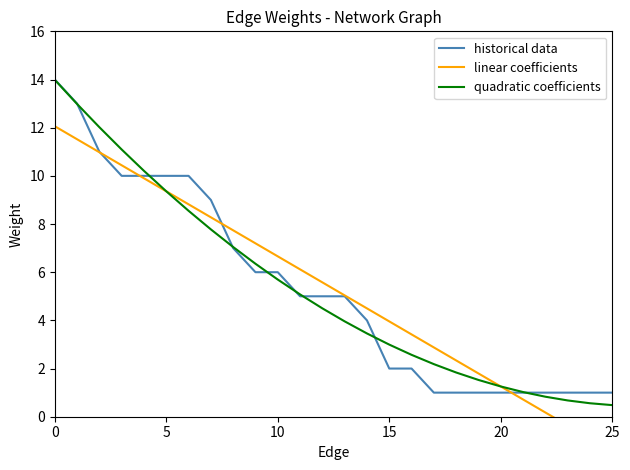

Which category has the lowest value across all series?

25